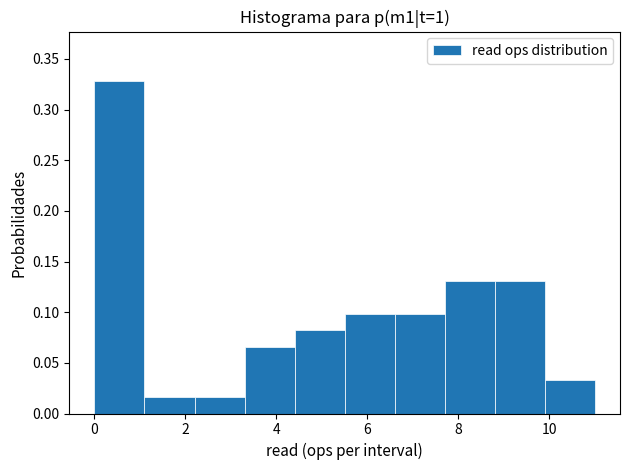

Reading left to right, transcribe this chart: for each bar, give the range it covers on the x-axis and its height. Neither the bar edges nor the heights are printed on the chart, so give them approximately, as read against the axes.

0.0 to 1.1: 0.330
1.1 to 2.2: 0.015
2.2 to 3.3: 0.015
3.3 to 4.4: 0.065
4.4 to 5.5: 0.080
5.5 to 6.6: 0.100
6.6 to 7.7: 0.100
7.7 to 8.8: 0.130
8.8 to 9.9: 0.130
9.9 to 11.0: 0.035